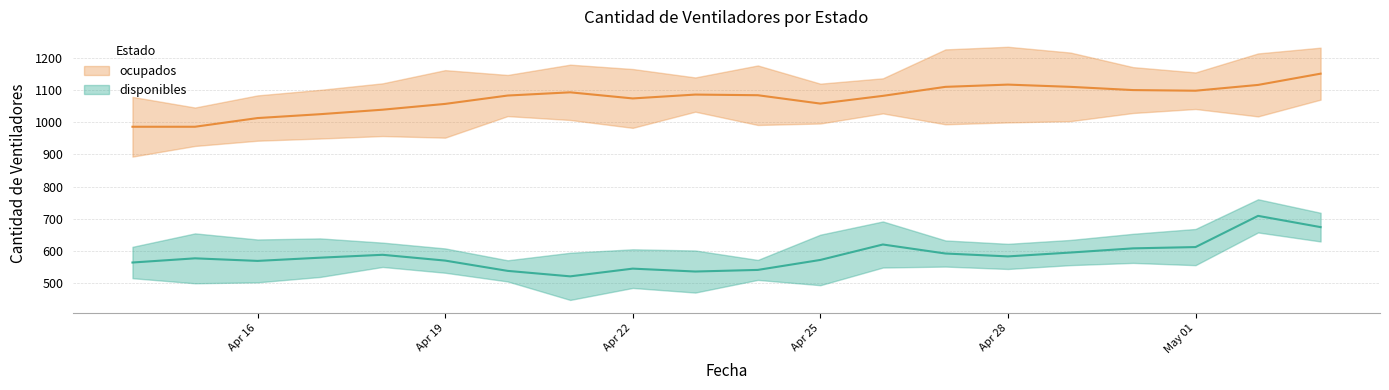

The ocupados series shows 1013 at Apr 16. True or false?

True